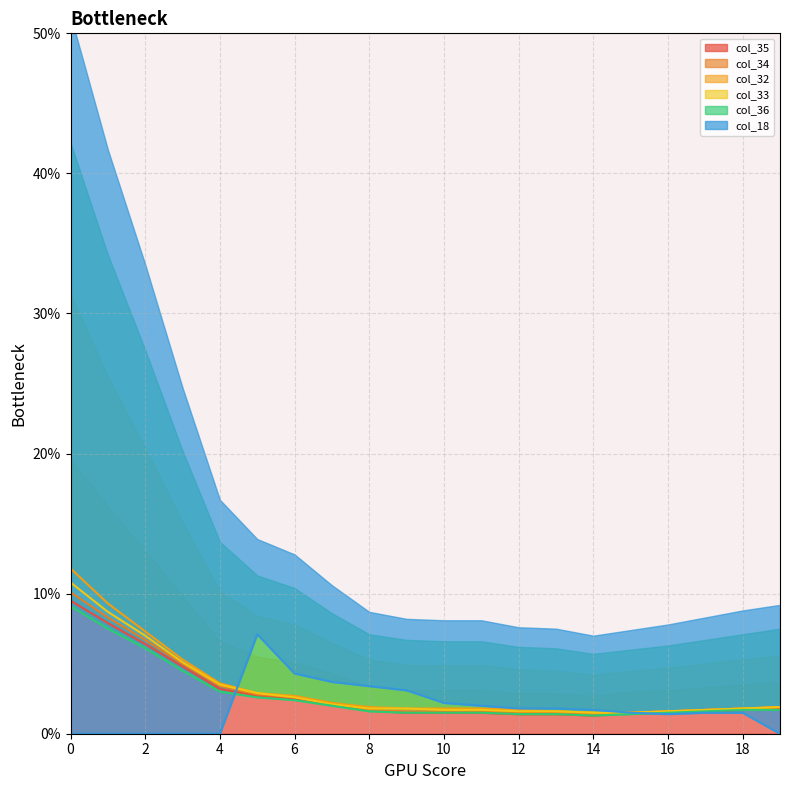

After their last crossing, which series has the higher values: col_32 or col_18?

col_18